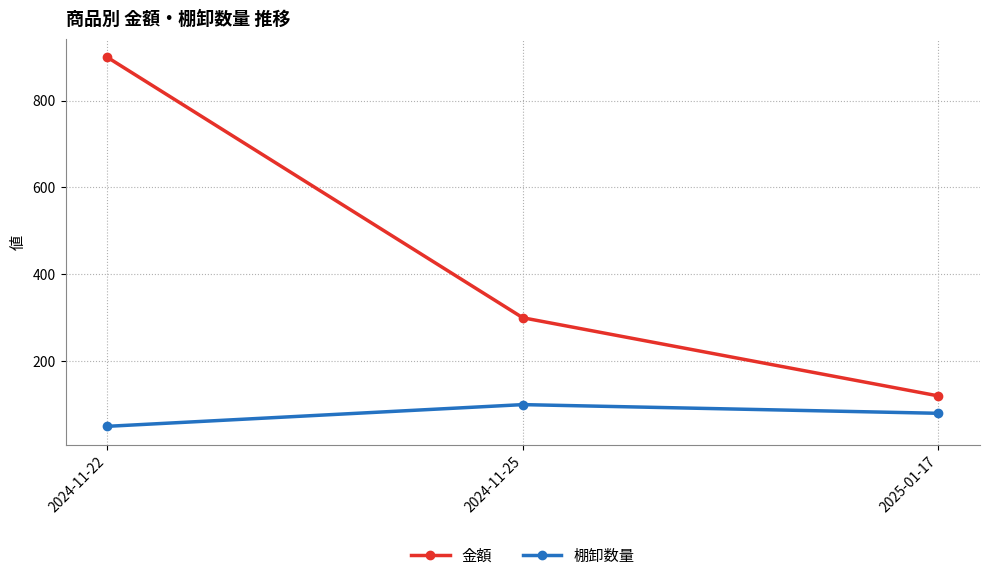

Reading left to right, transcribe all the data shown in this chart.

金額: 2024-11-22=900	2024-11-25=300	2025-01-17=120
棚卸数量: 2024-11-22=50	2024-11-25=100	2025-01-17=80